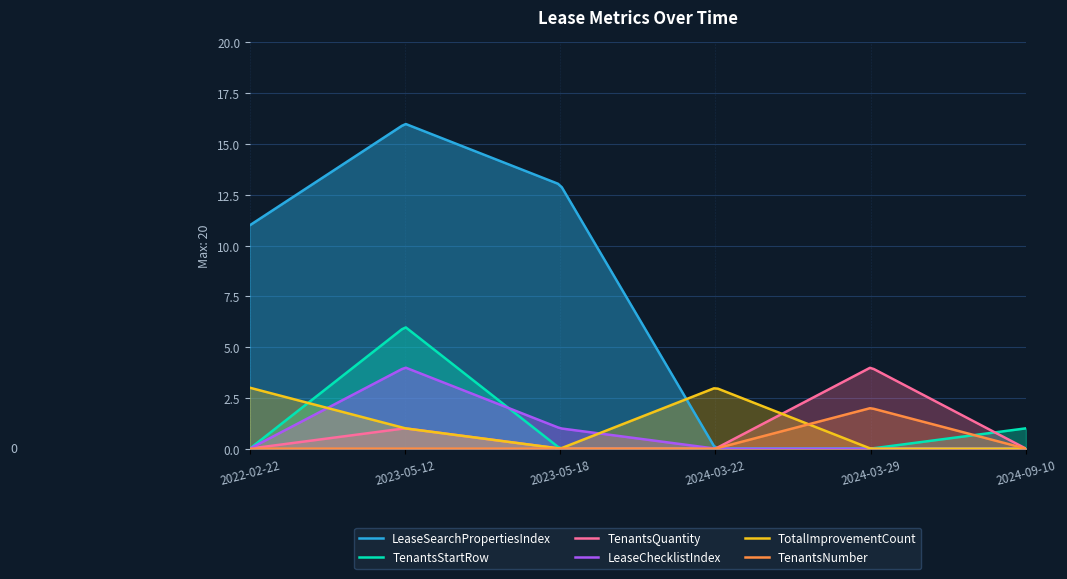

The LeaseChecklistIndex series shows 0 at 2023-05-18. True or false?

False